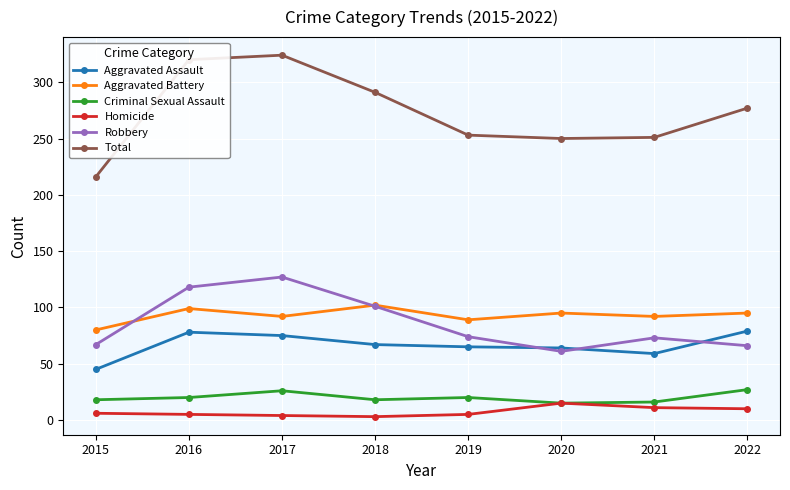

At which label does Aggravated Battery reach its minimum?

2015